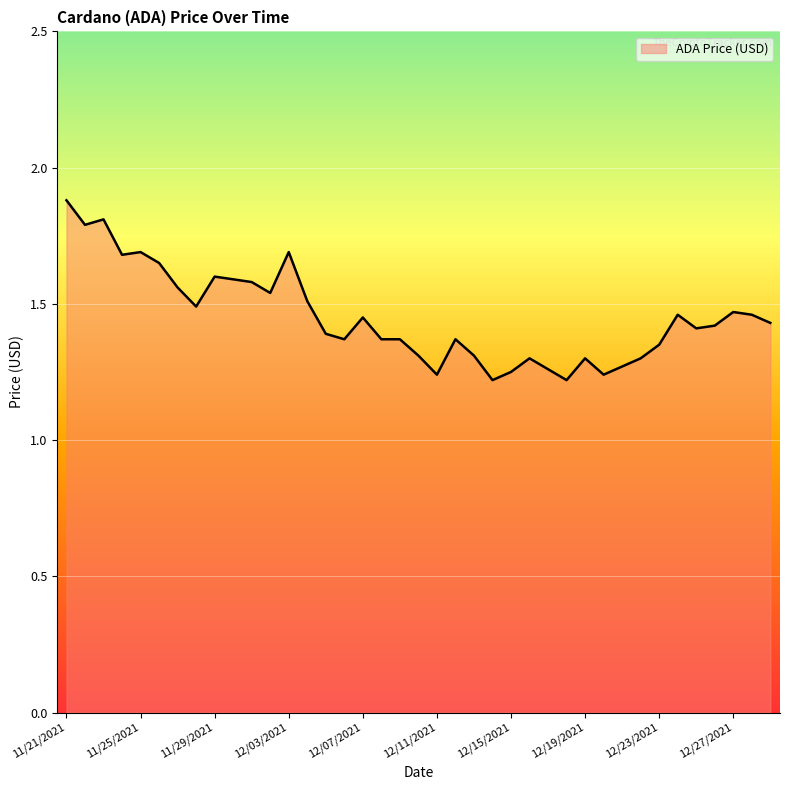

What is the maximum value shown in the chart?

1.9